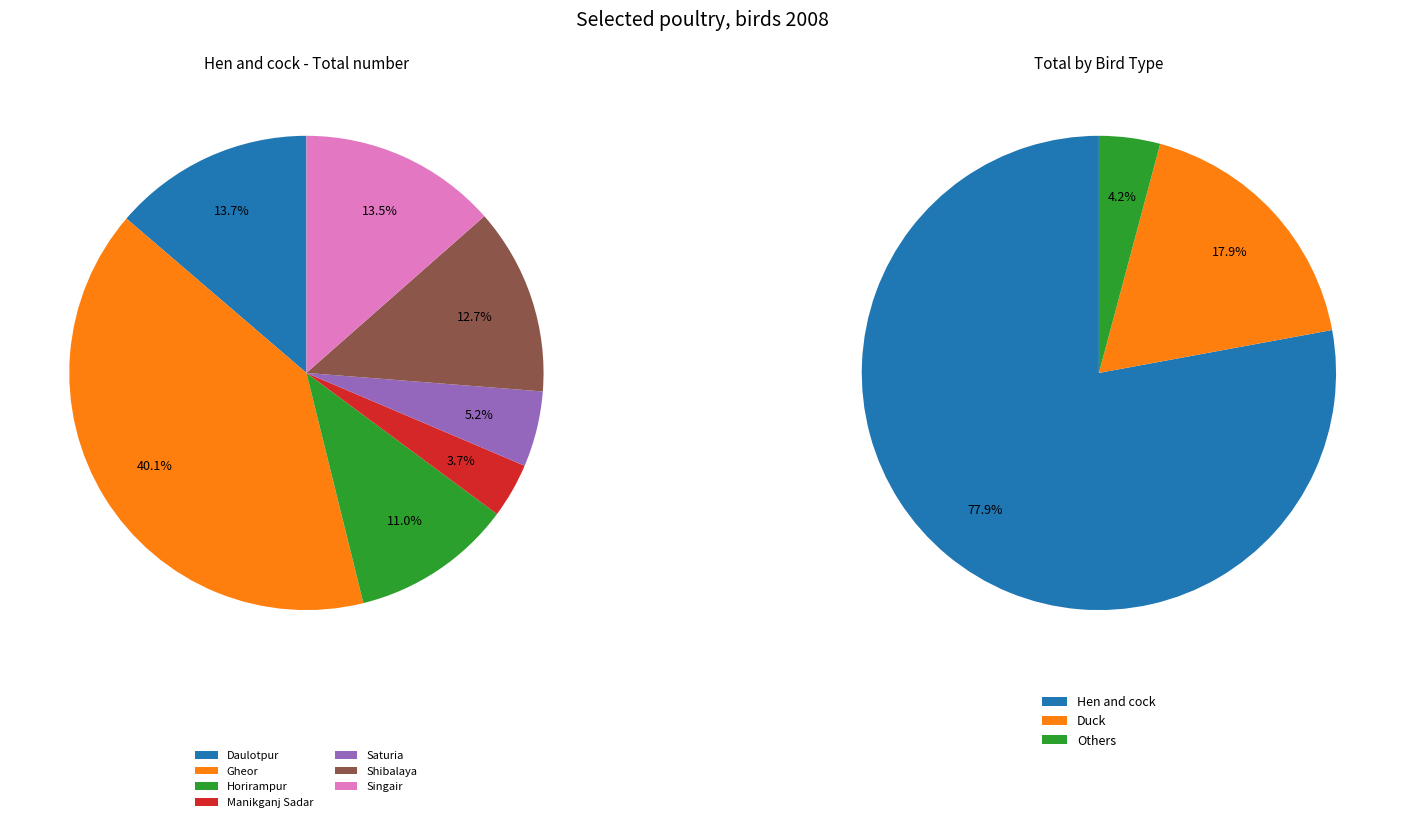

Does any single category account for the majority?

No